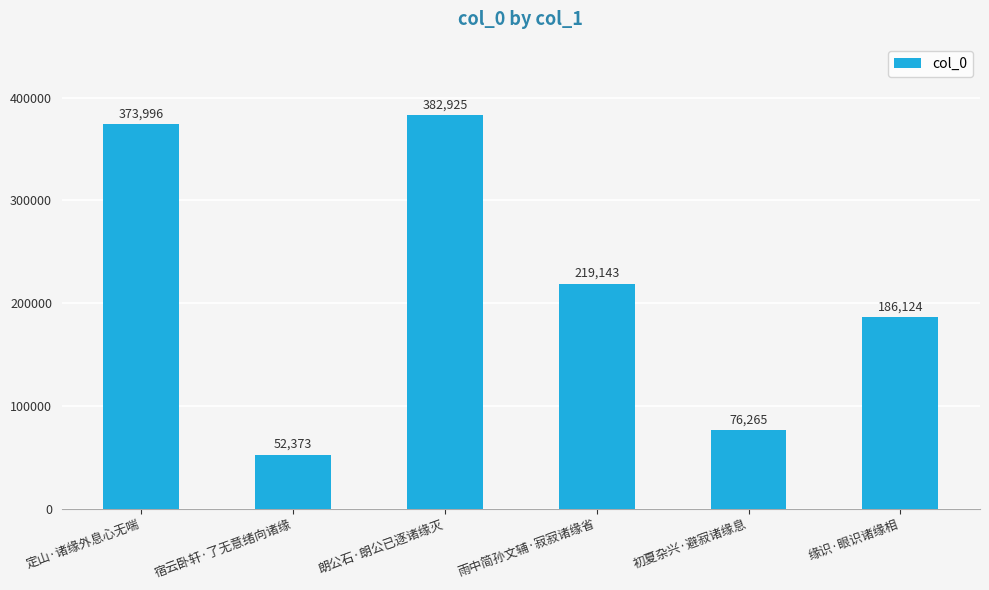

What is the difference between the maximum and second lowest values?

306660